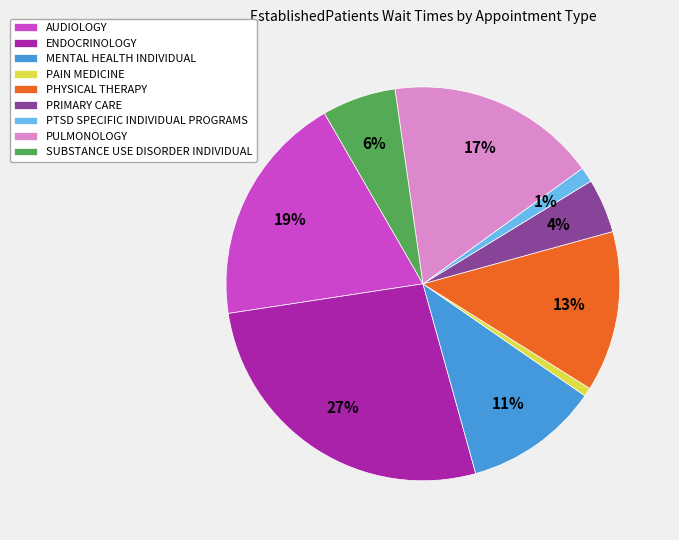

What is the ratio of the value at PHYSICAL THERAPY to the value at PULMONOLOGY?

0.8